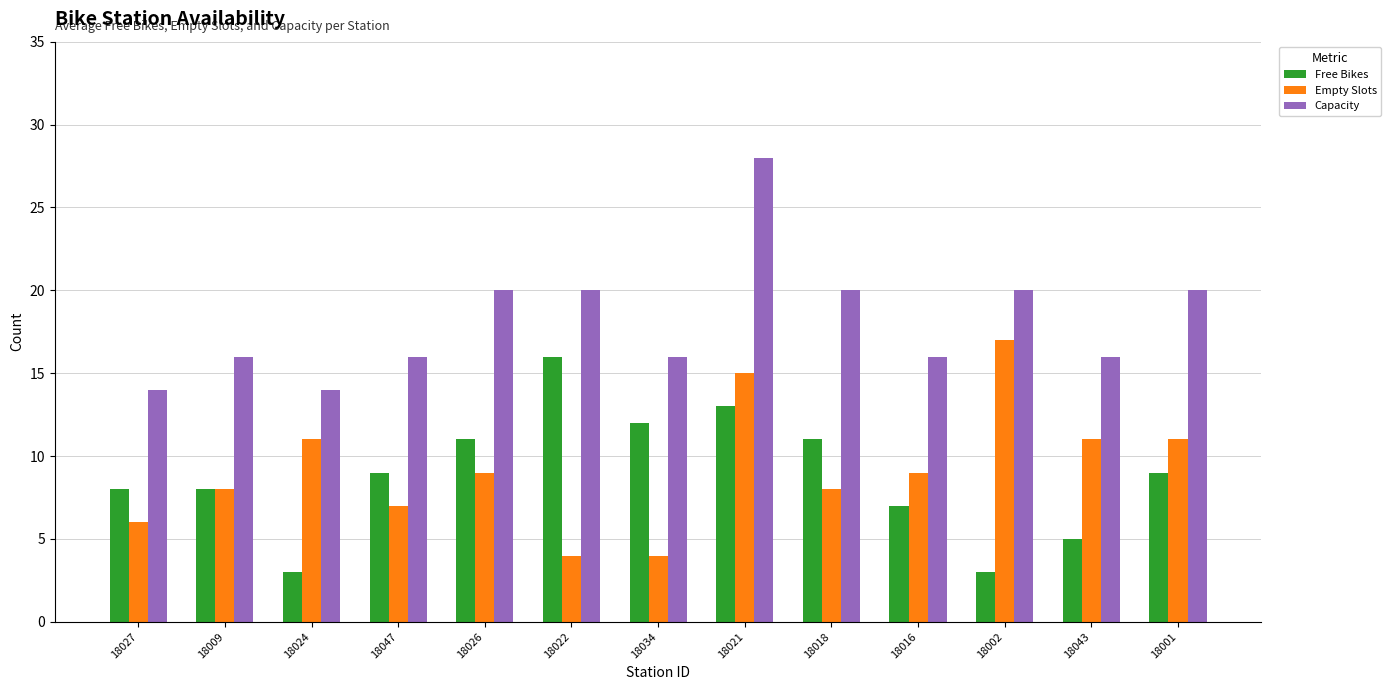

What is the label of the 6th bar from the left?

18022